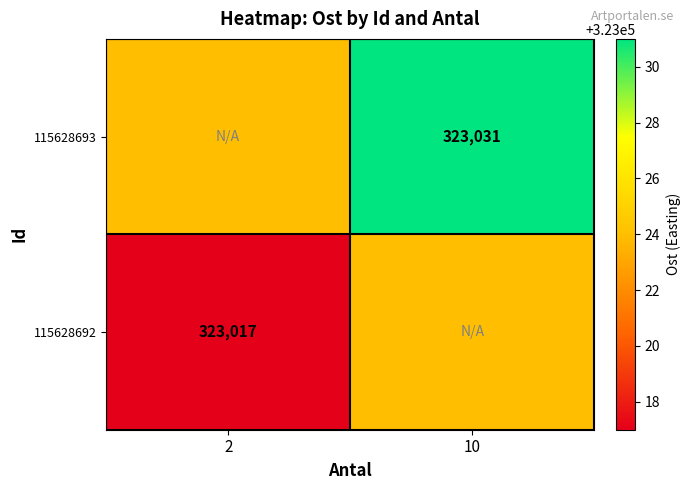

The value of 115628692 at 2 is 177847. True or false?

False